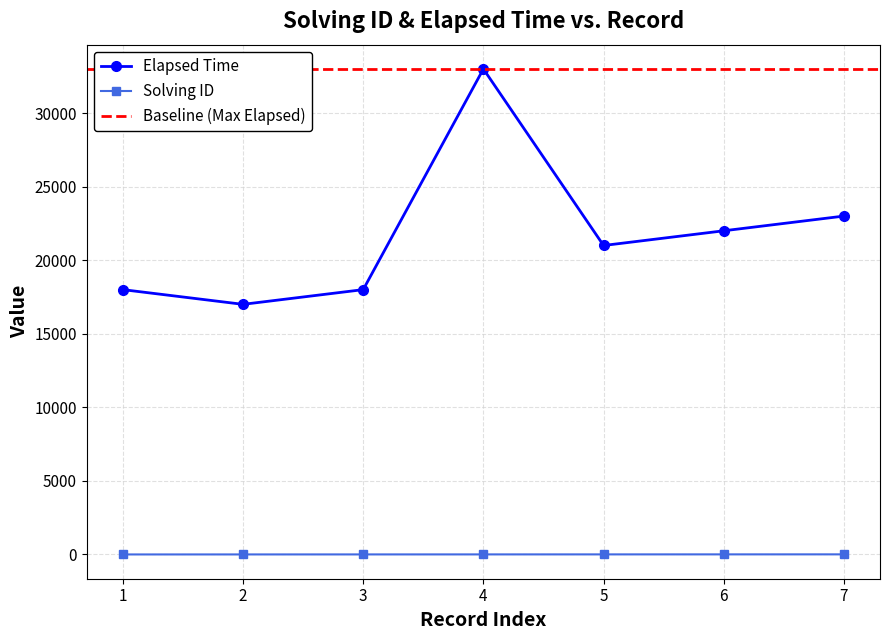

True or false: solving_id has more than 2 interior local peaks.

False